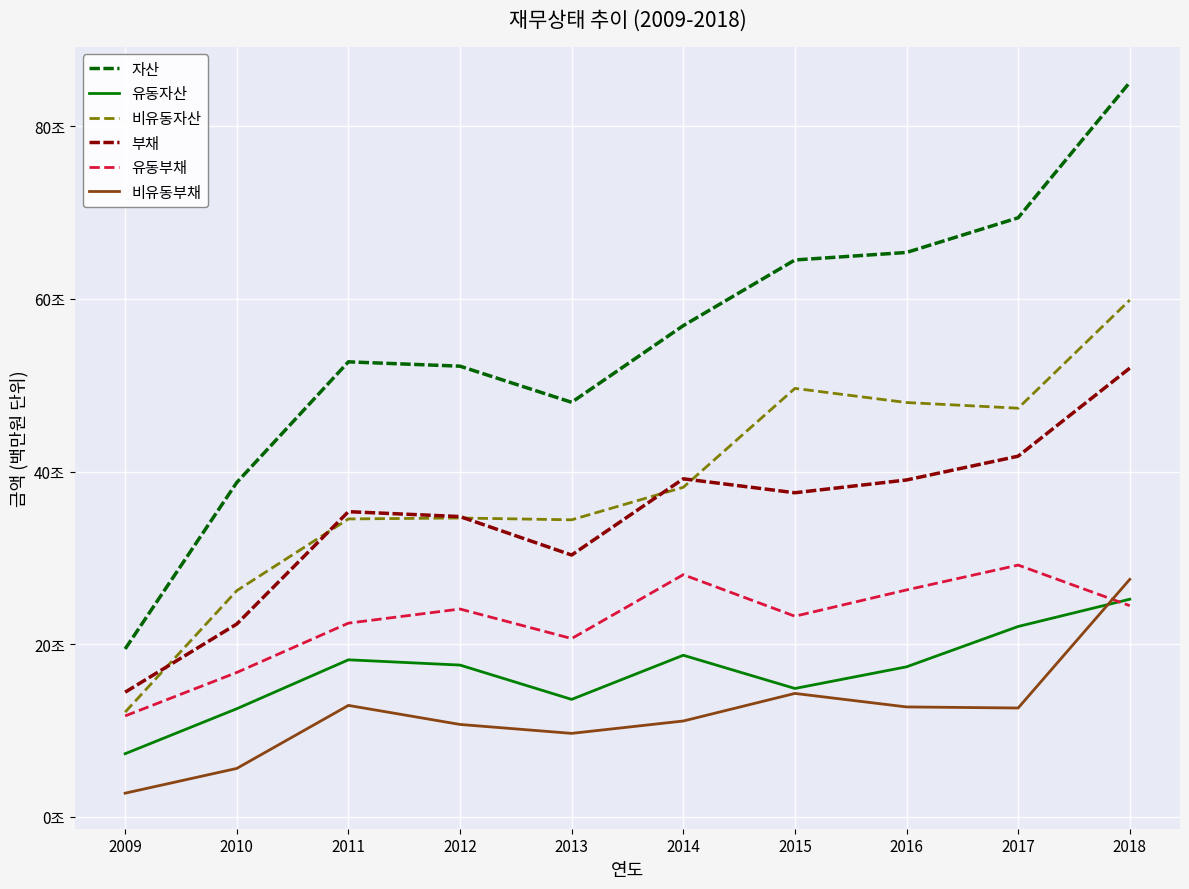

What are all the series names shown in the legend?

자산, 유동자산, 비유동자산, 부채, 유동부채, 비유동부채